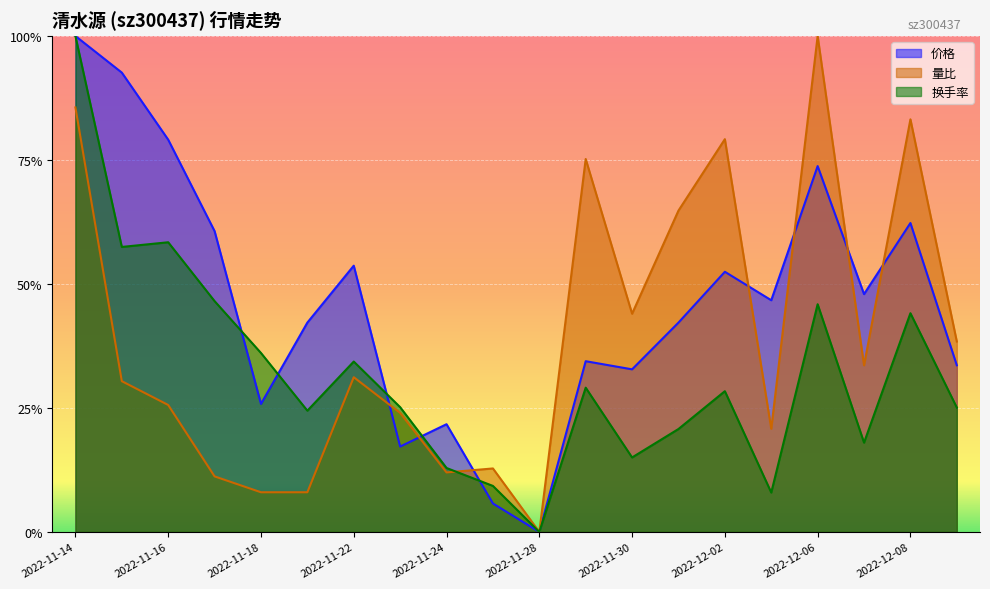

Between 2022-11-22 and 2022-11-25, which series saw the biggest shift?

价格